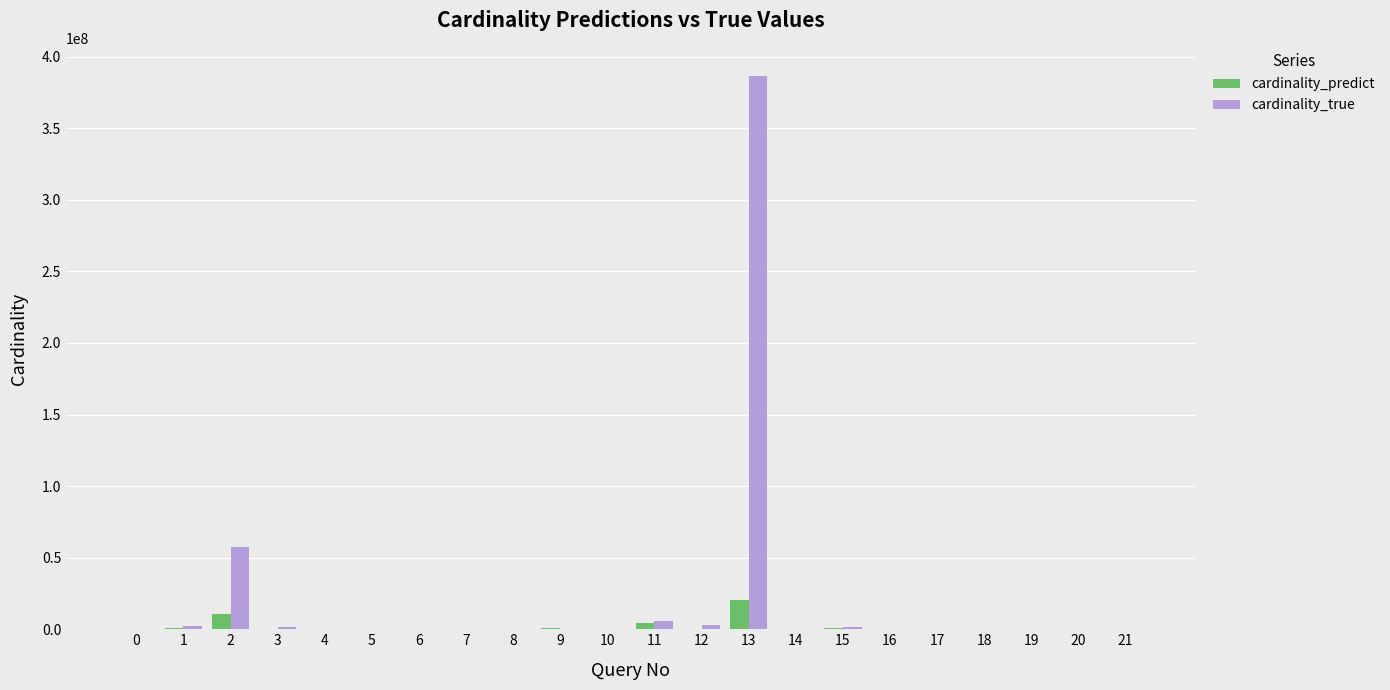

Read the cardinality_true value at 2, to the nearest 50.

57682650